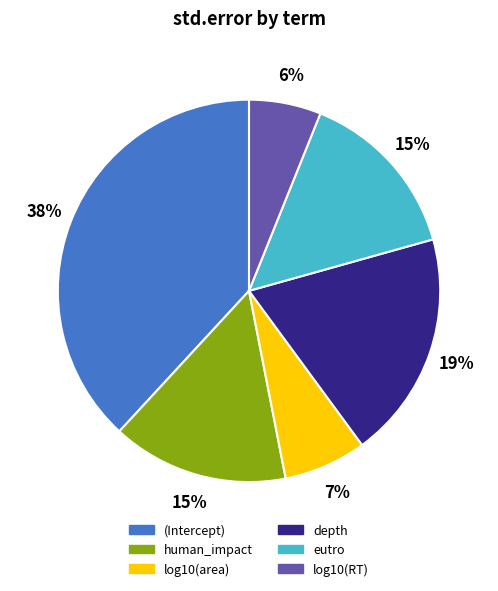

Do log10(area) and eutro together represent more than half of the pie?

No